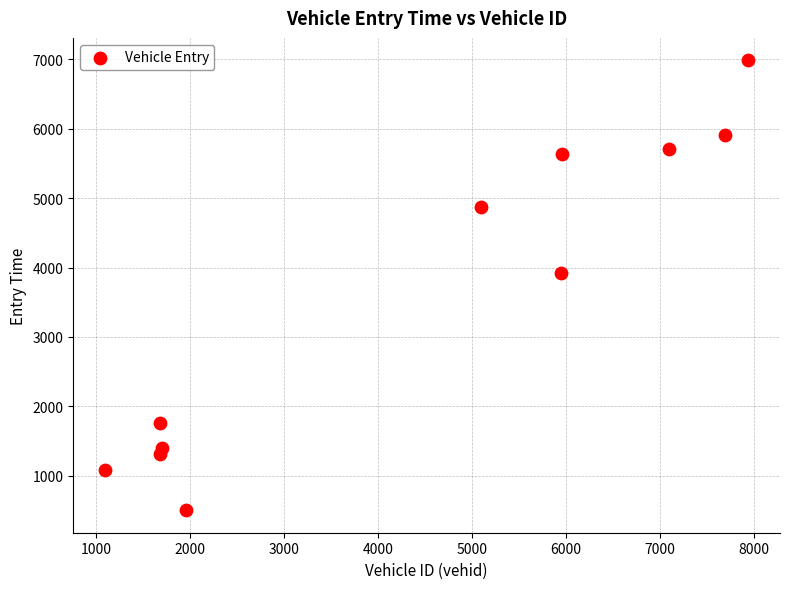

What is the average X value?

4349.0